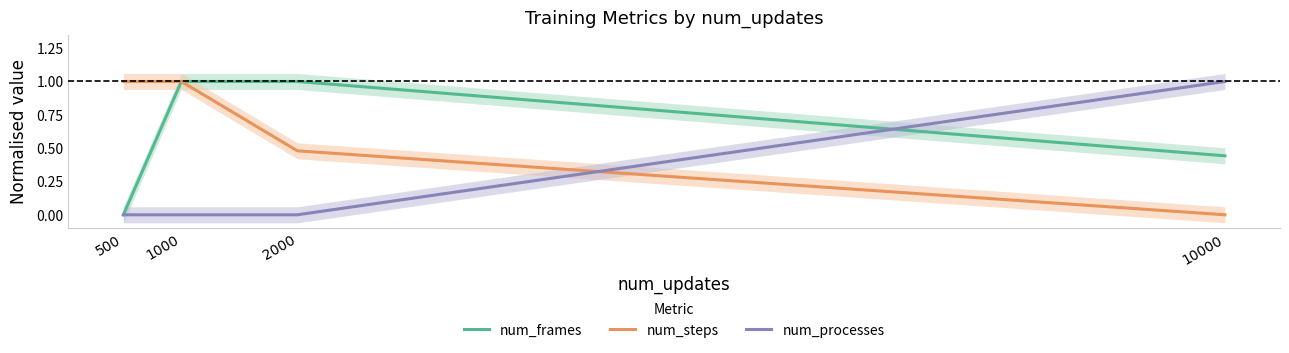

Does the chart have visible grid lines?

No